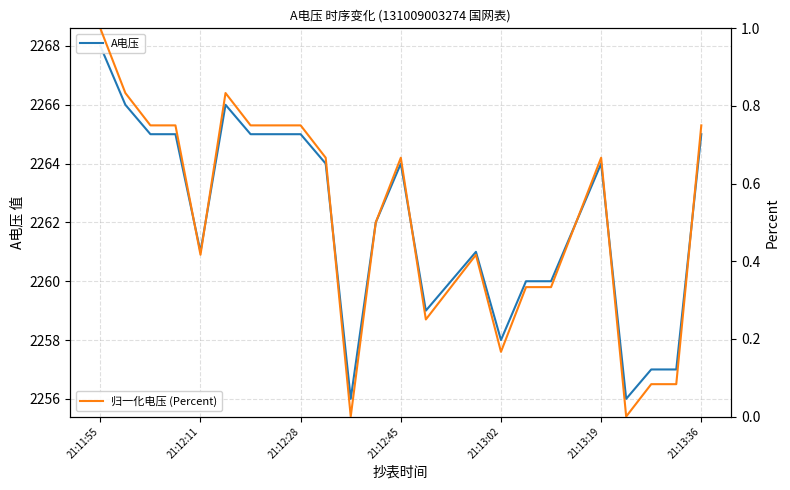

At which category does the chart reach its minimum across all series?

10